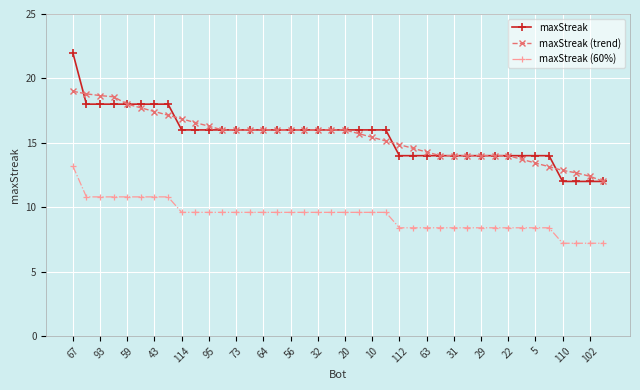

What is the minimum value for maxStreak (60%)?

7.2